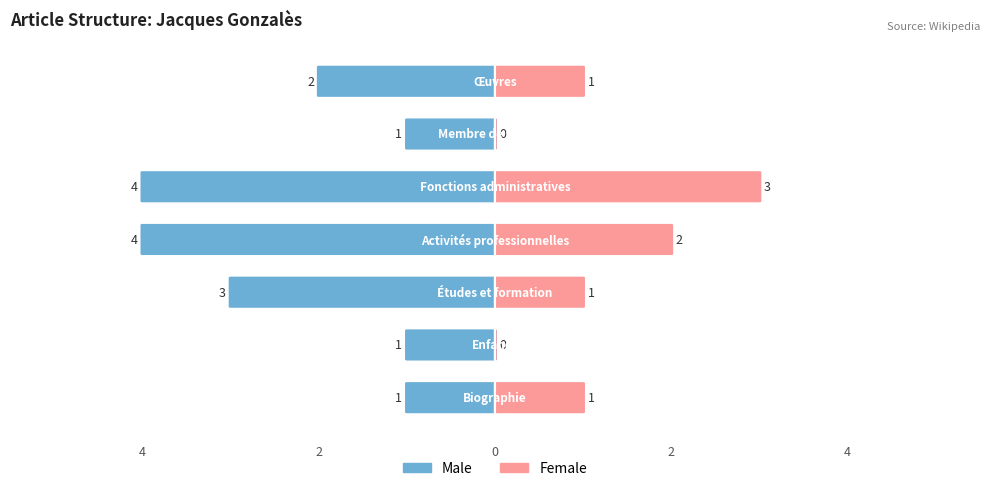

What is the spread (max minus min) of values at 4?

2